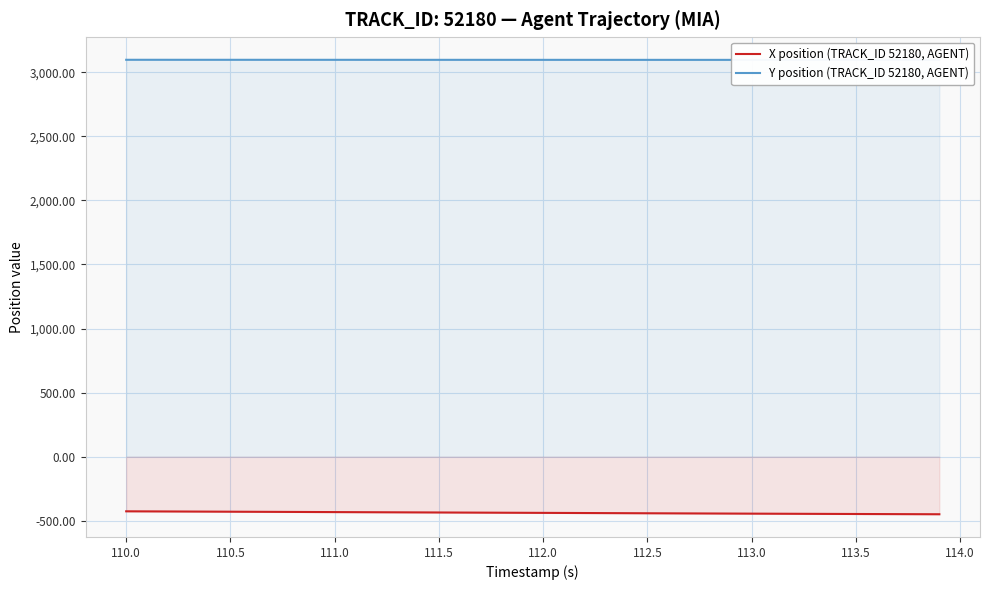

True or false: Y position (TRACK_ID 52180, AGENT) and X position (TRACK_ID 52180, AGENT) intersect in this chart.

False